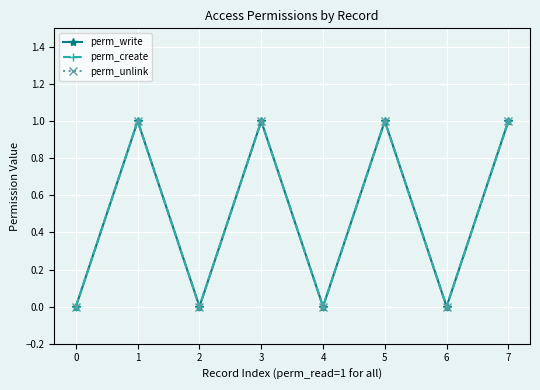

At which category does perm_write reach its first local valley?

2